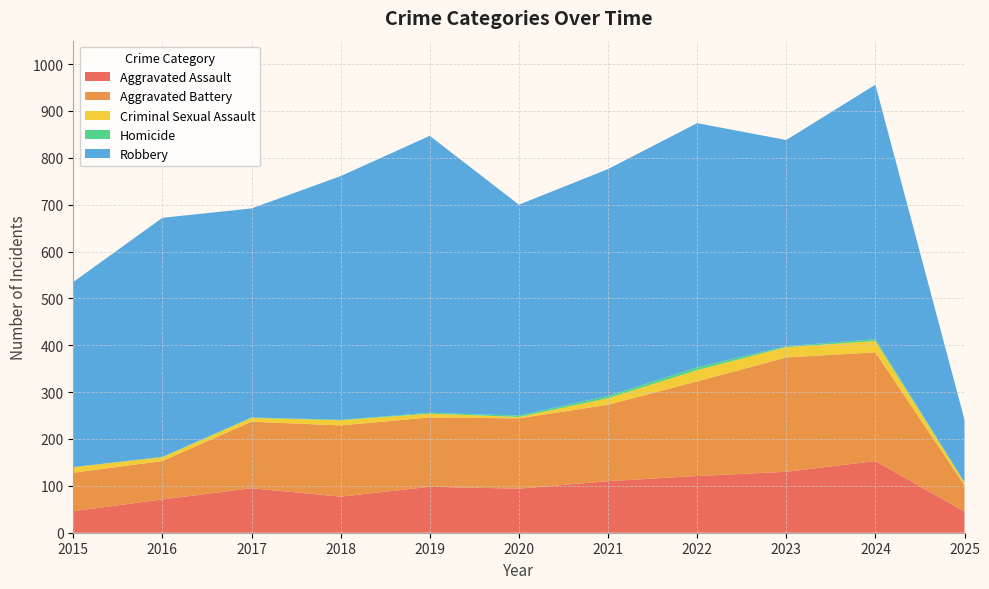

Reading left to right, what are all the values shown in this chart?

Aggravated Assault: 46	71	95	77	98	94	110	121	130	153	45
Aggravated Battery: 82	82	142	152	148	150	163	202	244	232	56
Criminal Sexual Assault: 12	8	8	11	8	3	14	24	22	24	6
Homicide: 0	1	1	1	2	3	5	6	2	4	1
Robbery: 395	510	446	520	591	450	484	521	440	543	133